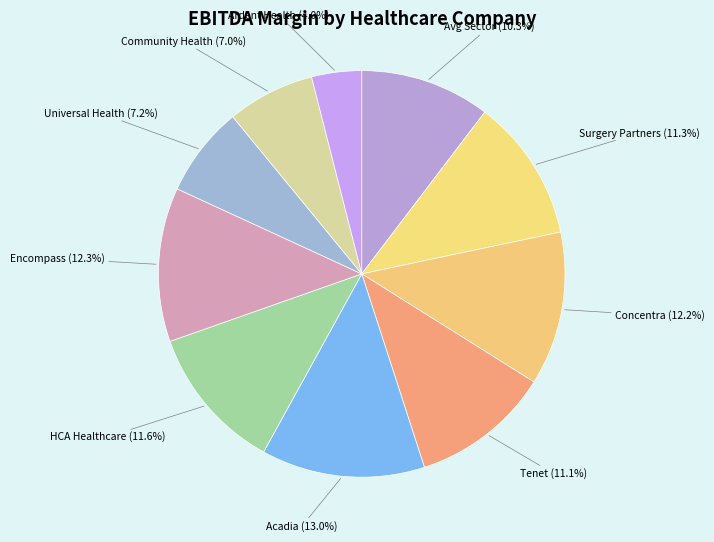

Count the number of slices in the pie.

10